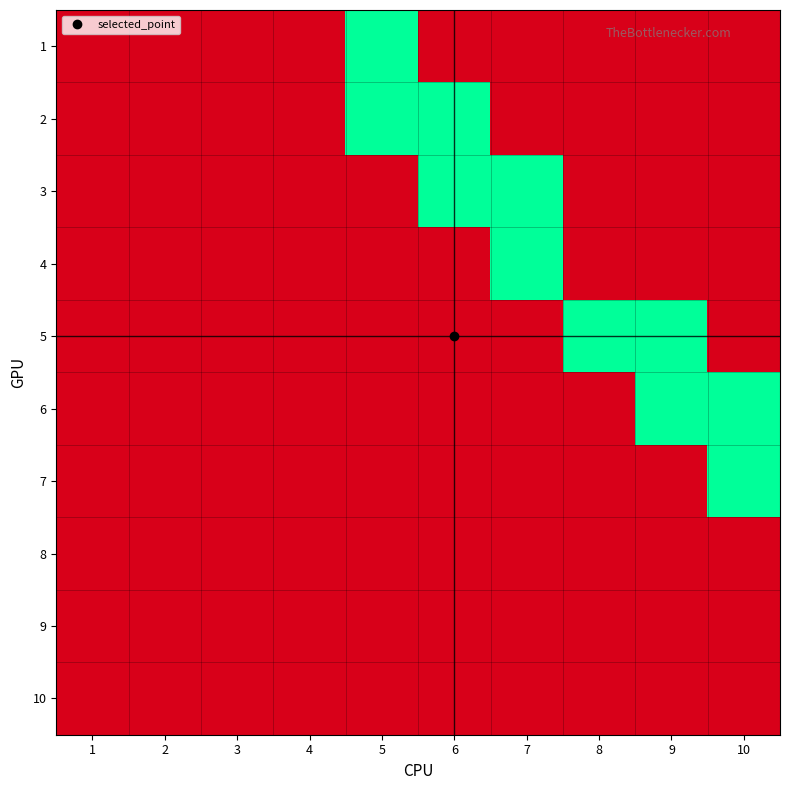

What is the total value across all series at 10?

2